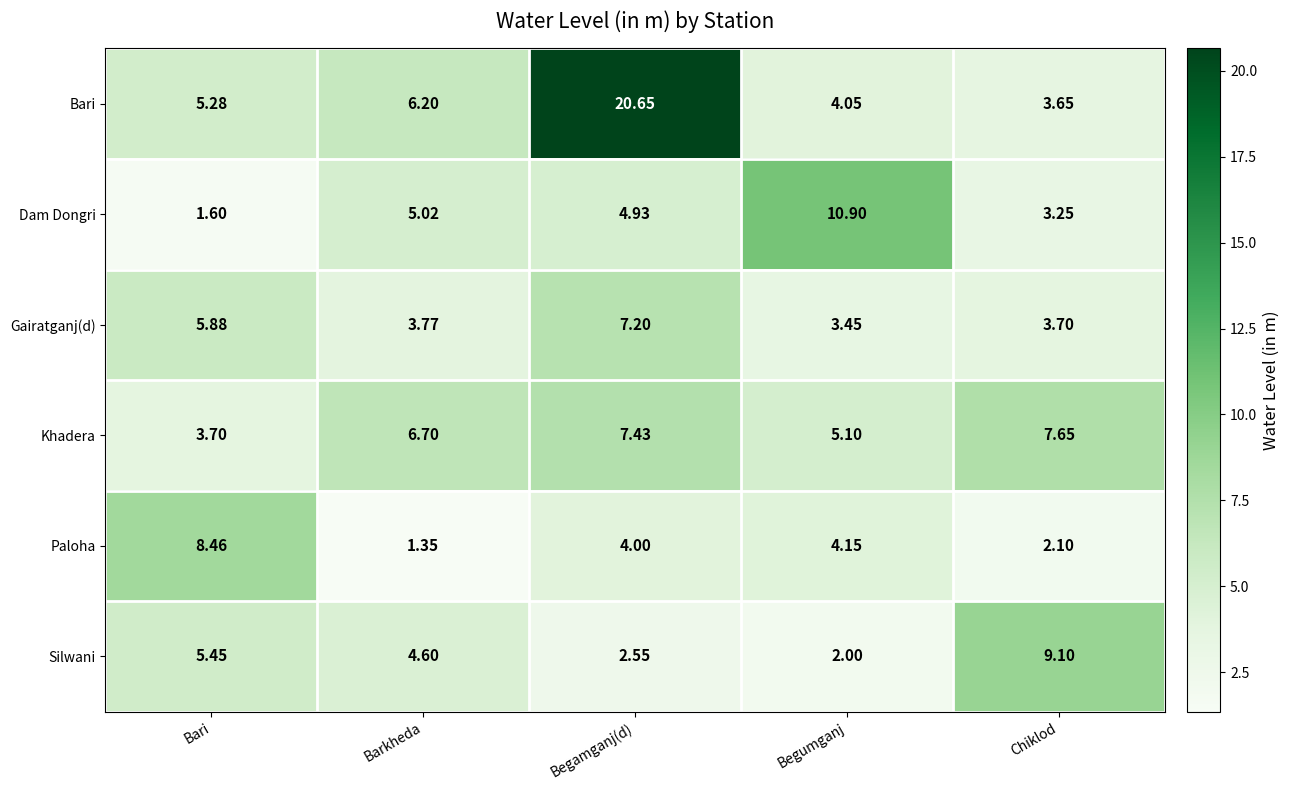

Rank the categories by Dam Dongri value from highest to lowest.

Begumganj, Barkheda, Begamganj(d), Chiklod, Bari